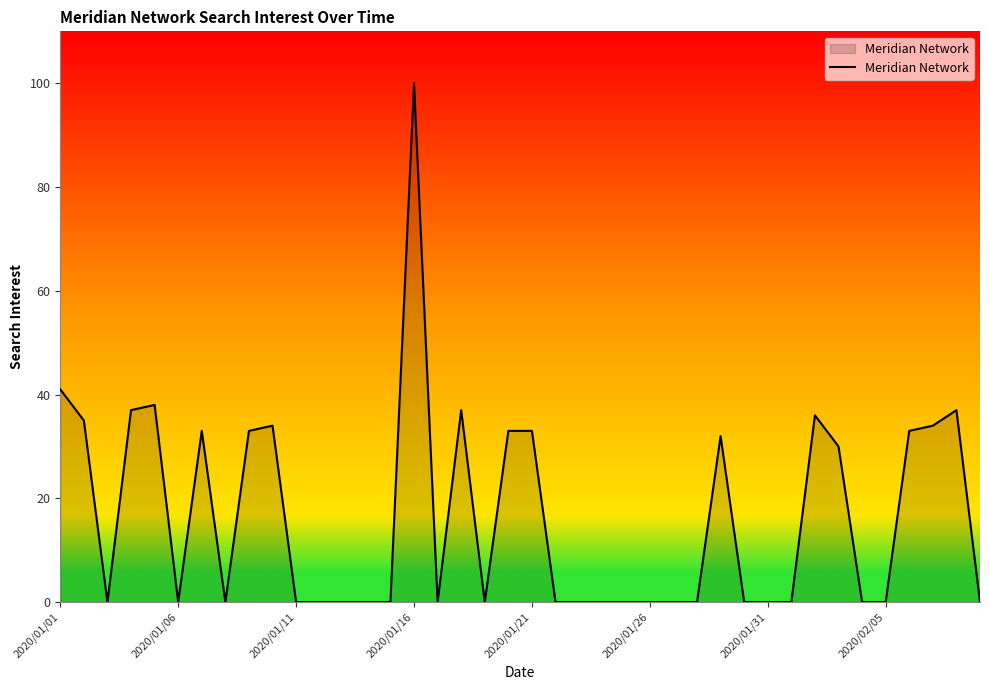

True or false: there are more than 2 points higher than both neighbors.

True